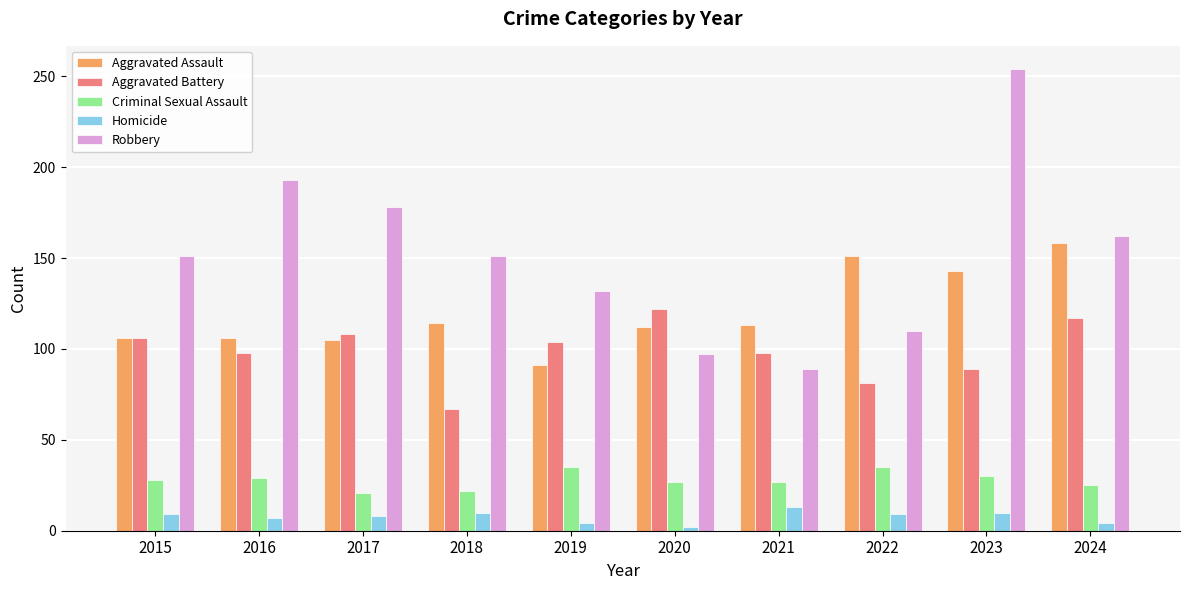

Read the Homicide value at 2018, to the nearest 5.

10